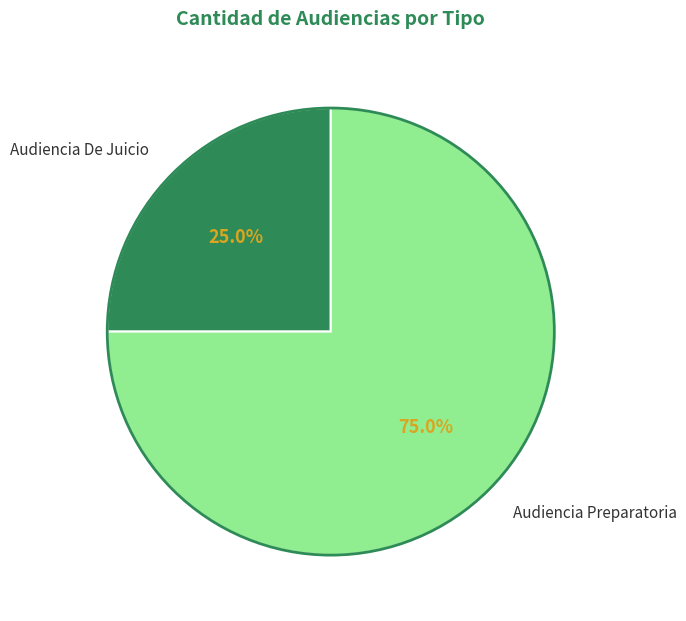

Which category has the biggest portion of the pie?

Audiencia Preparatoria